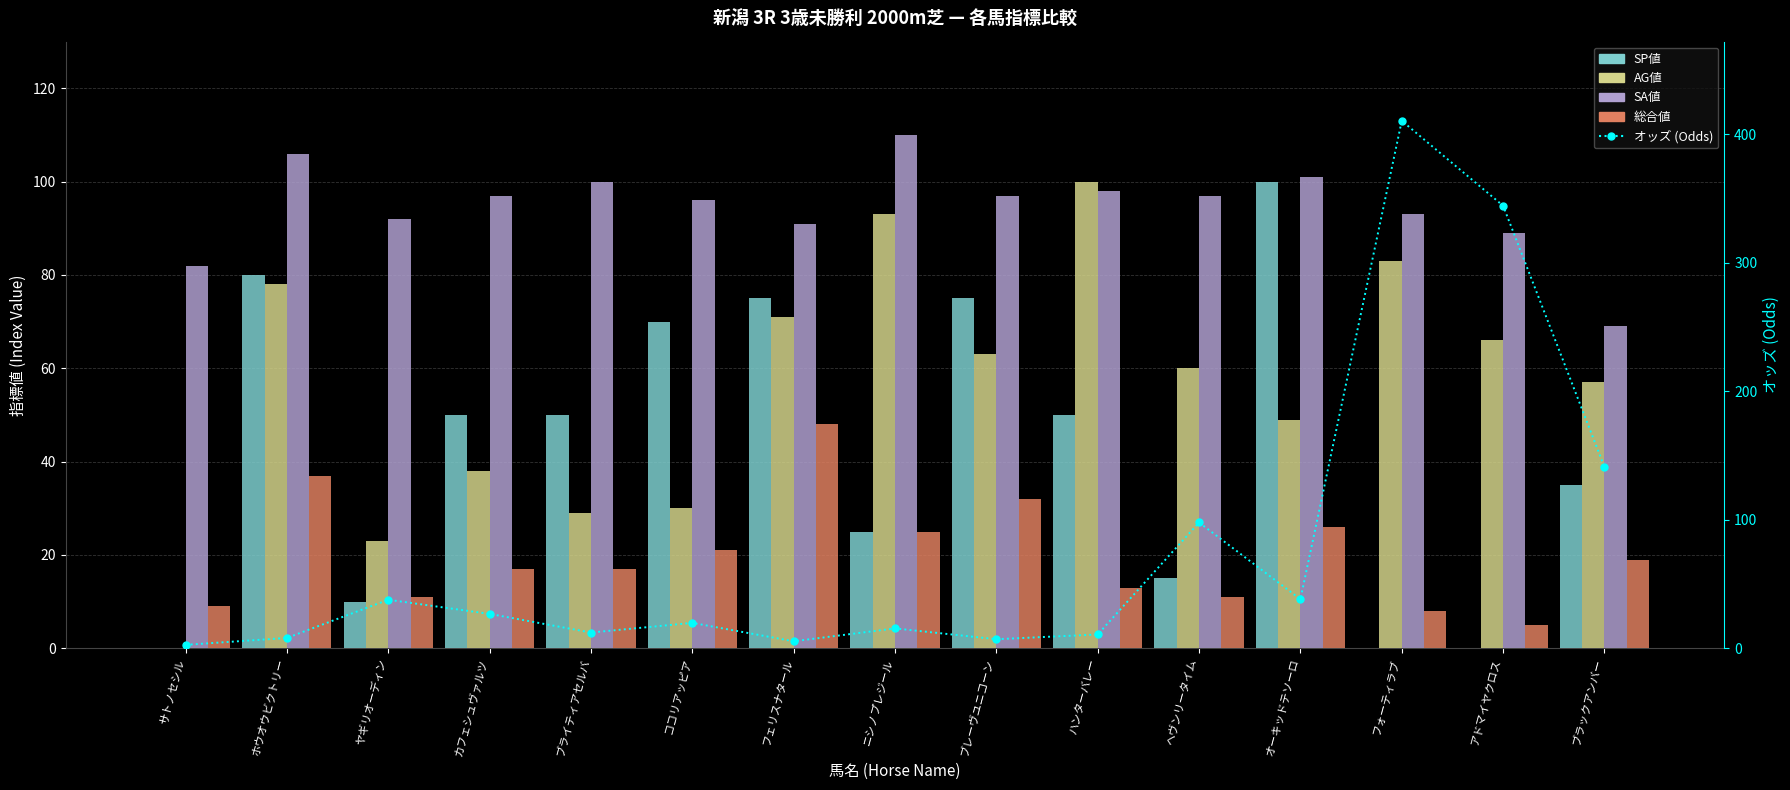

True or false: SA値 has a value of 134.4 at ヤギリオーディン.

False